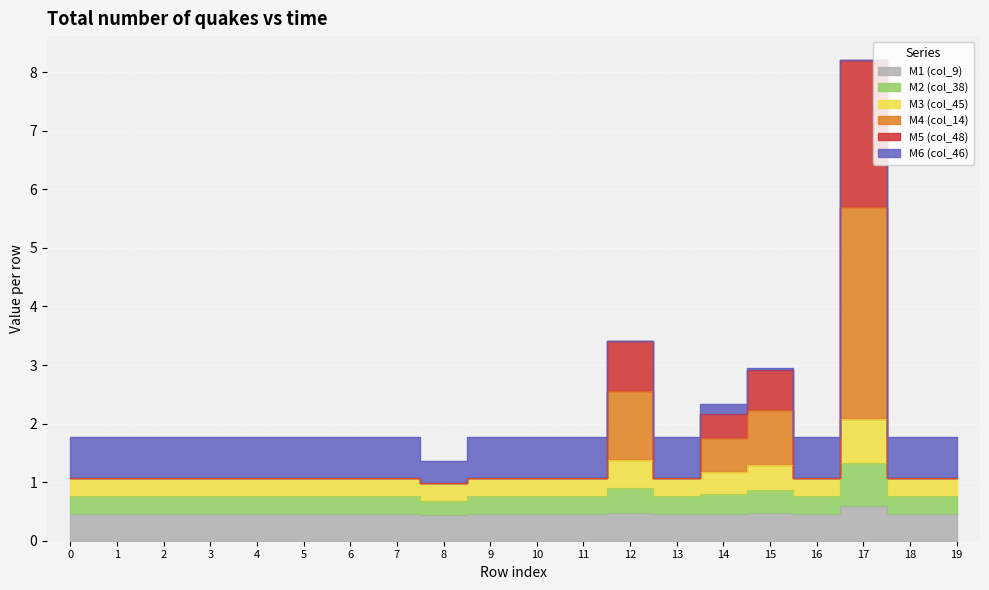

Is it true that col_9 equals 0.8 at 1?

False